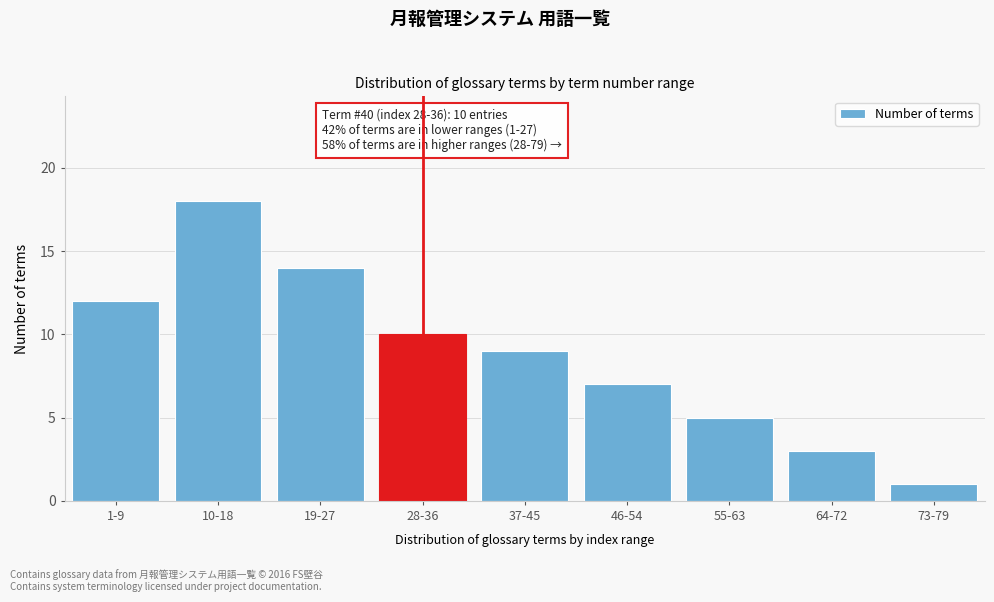

Reading left to right, what are all the values shown in this chart?

1-9=12	10-18=18	19-27=14	28-36=10	37-45=9	46-54=7	55-63=5	64-72=3	73-79=1